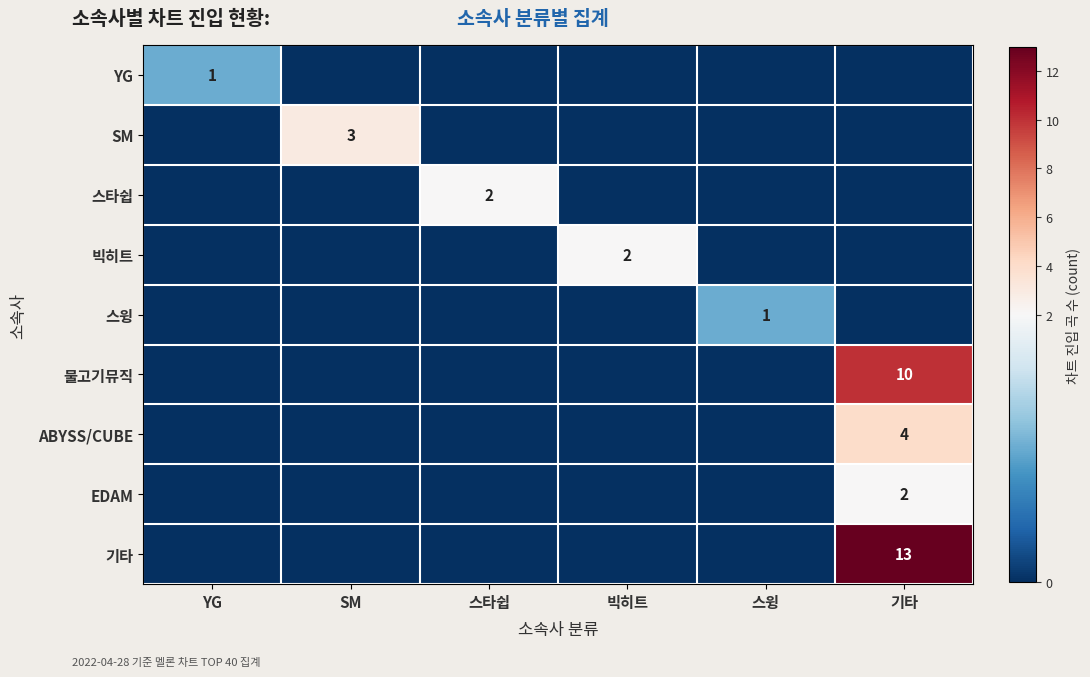

True or false: EDAM has a value of 2 at 기타.

True